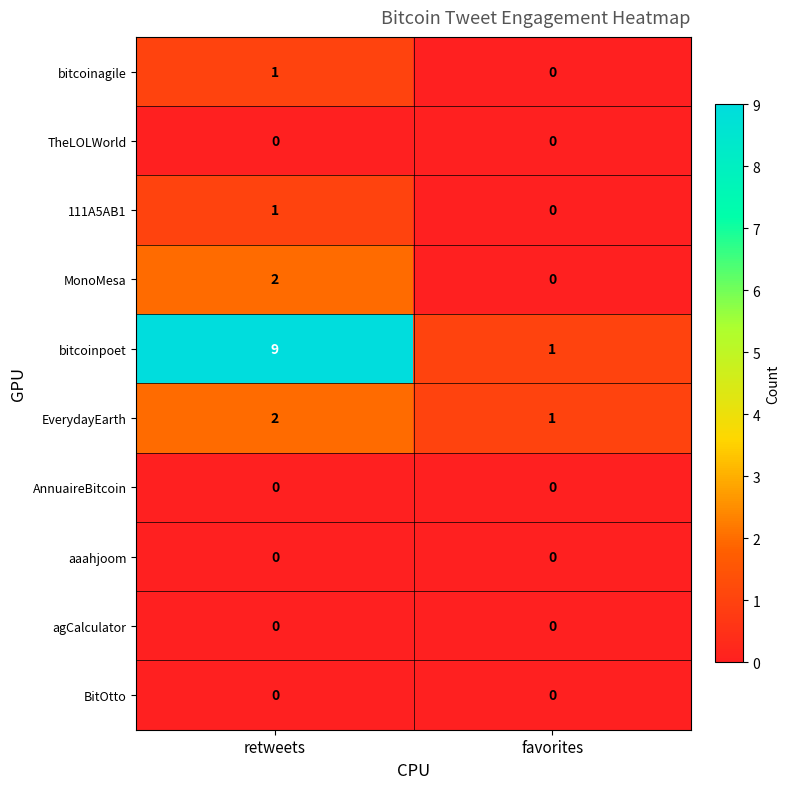

The AnnuaireBitcoin series shows 0 at favorites. True or false?

True